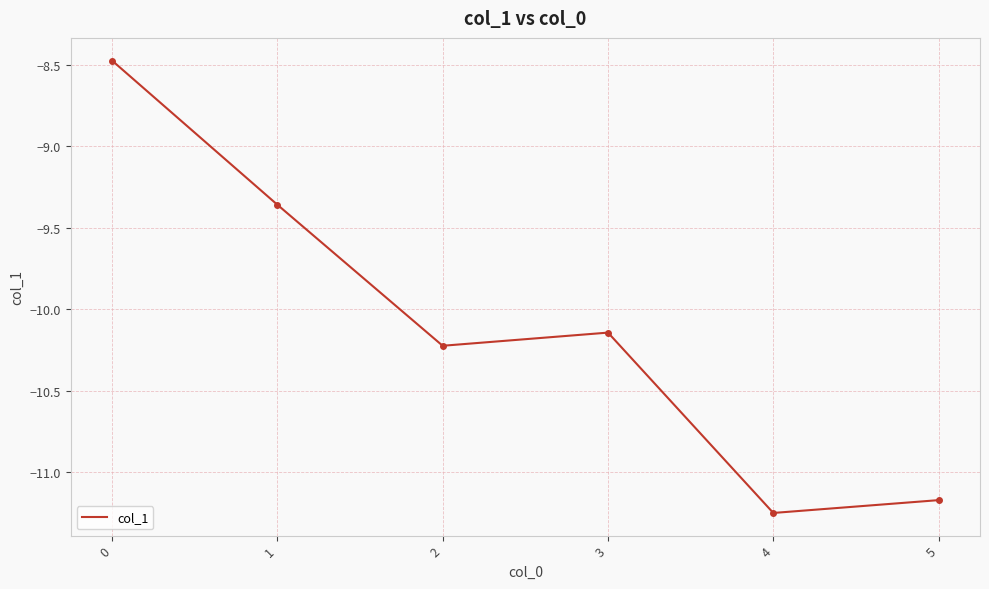

What is the greatest value displayed?

-8.5